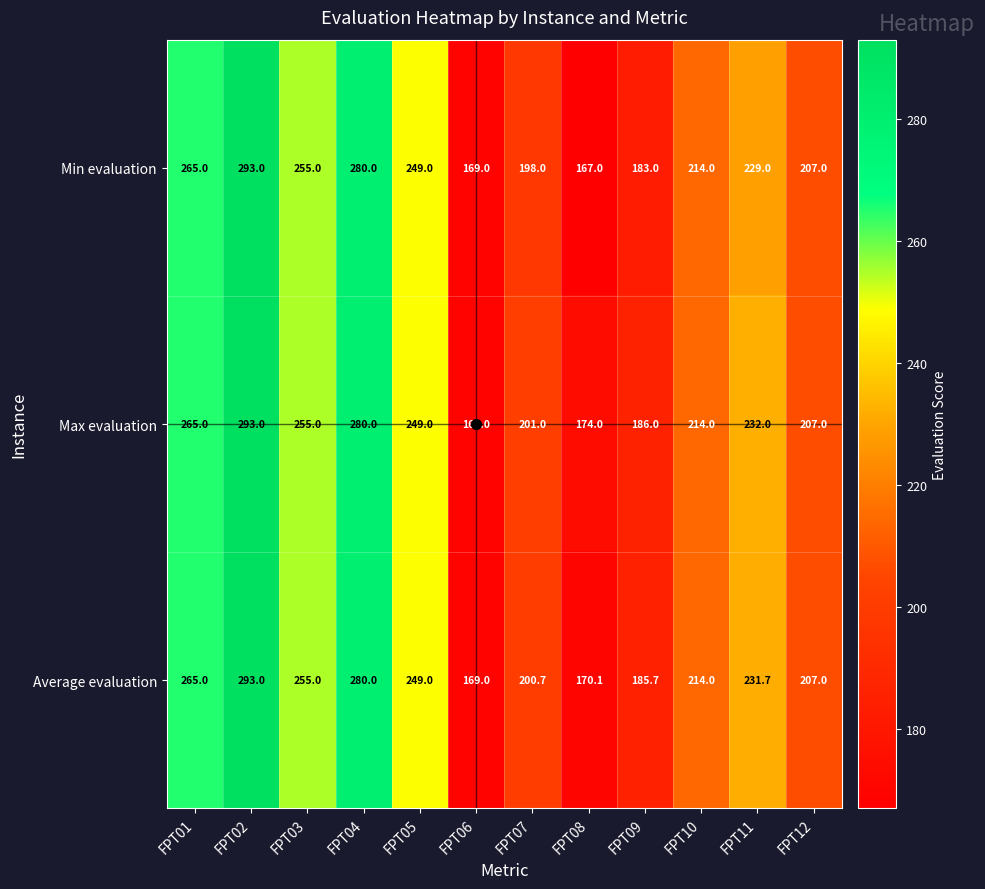

List the series in order of their overall mean, lowest first.

Min evaluation, Average evaluation, Max evaluation